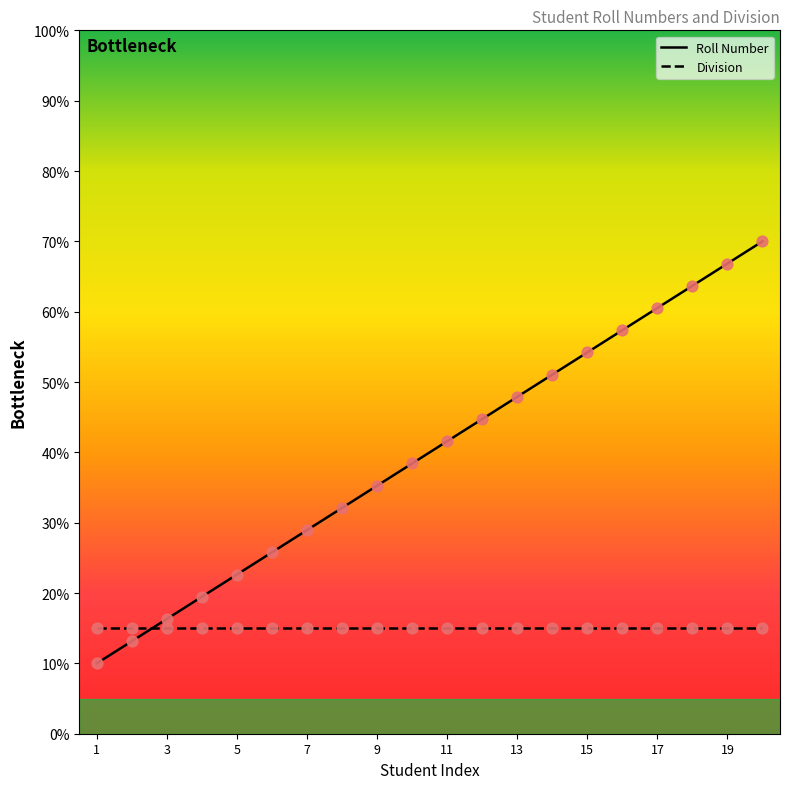

What is the ratio of the value at 6 to the value at 13?

0.5